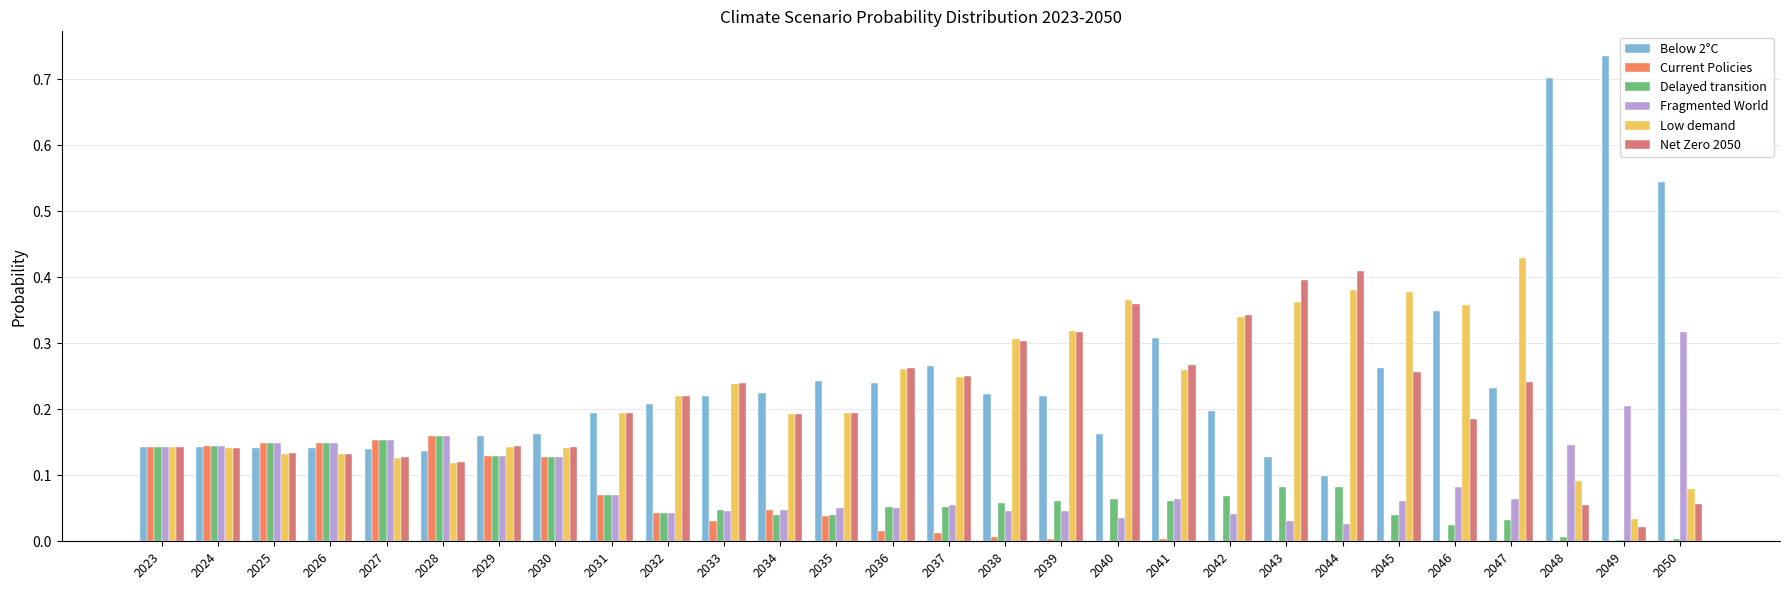

Which category has the lowest value across all series?

2050